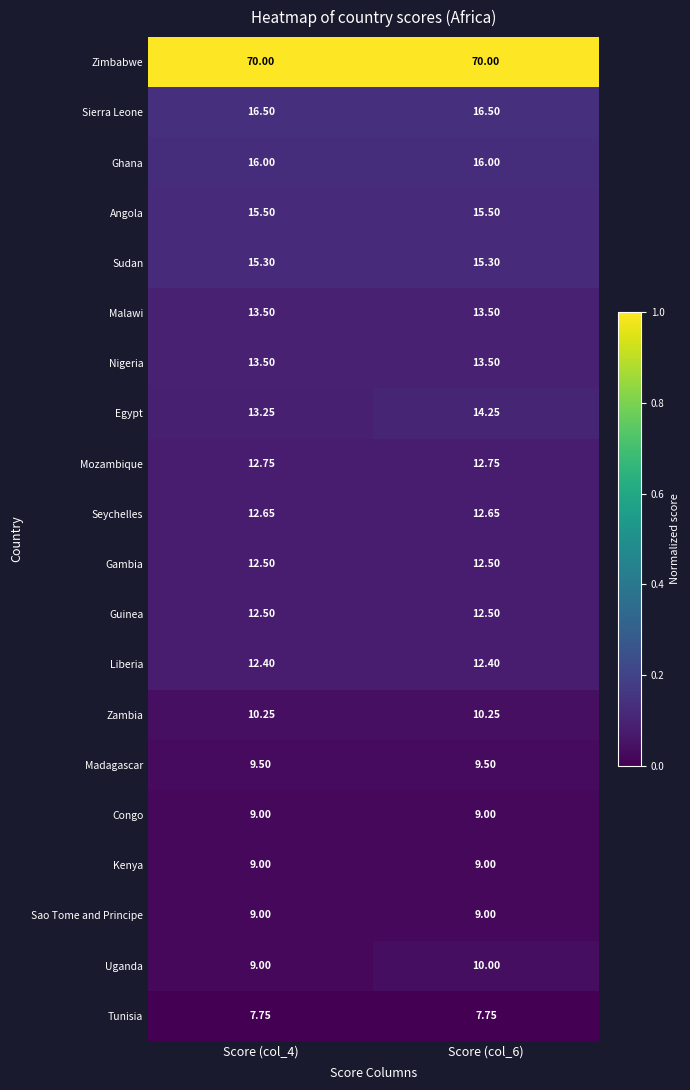

Which series has the largest total across all categories?

Zimbabwe